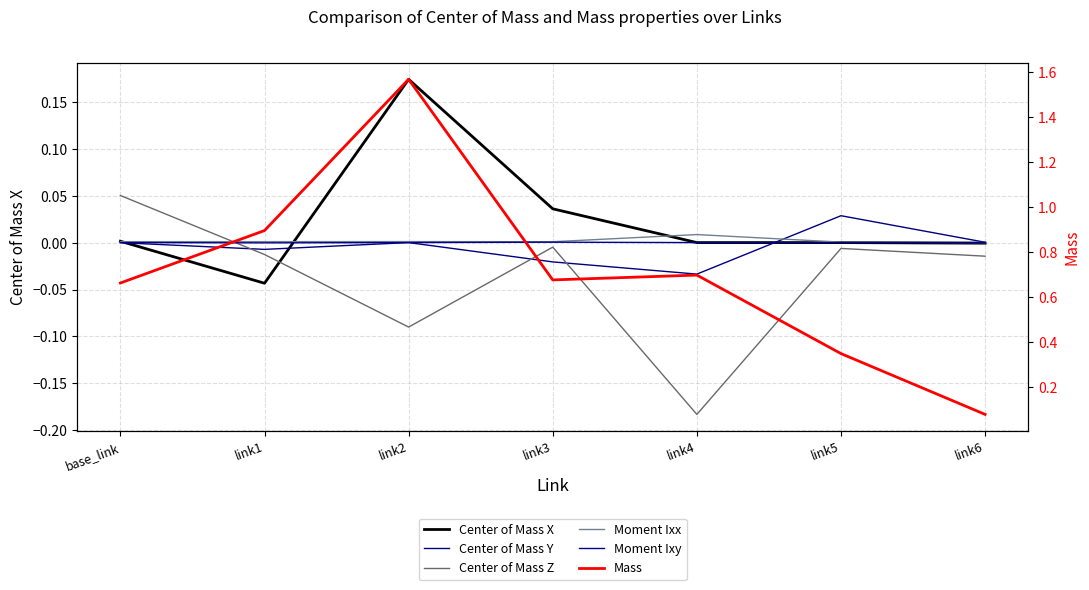

At which label does Center of Mass X reach its peak?

link2